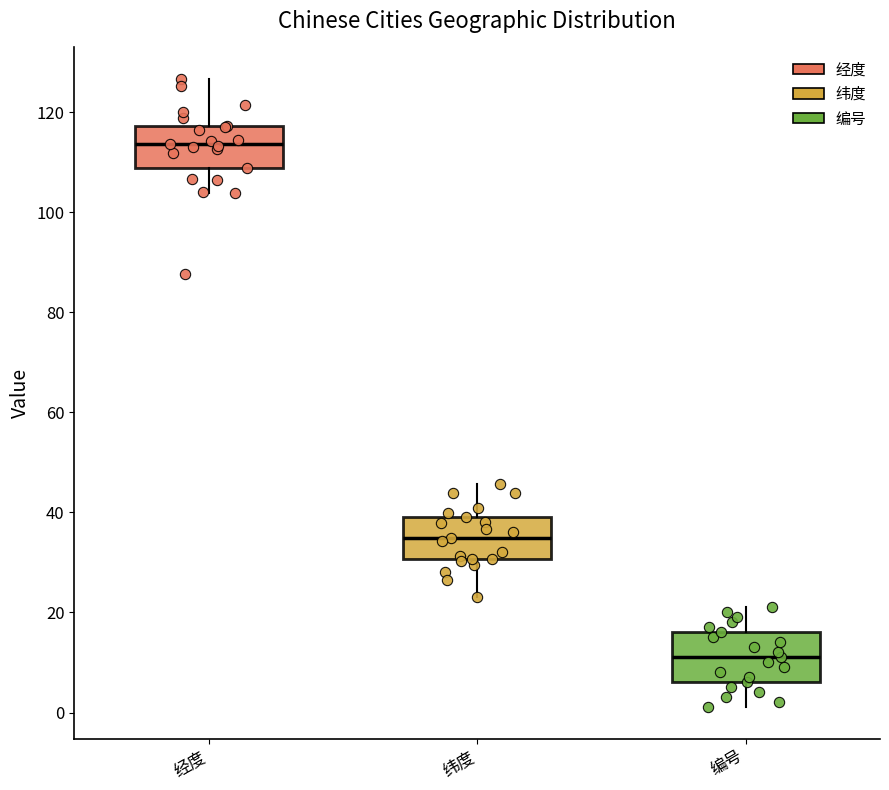

Where is the lower edge of the box for 经度 on the y-axis? The values are not printed on the chart, so give them approximately, as read against the axis.

108